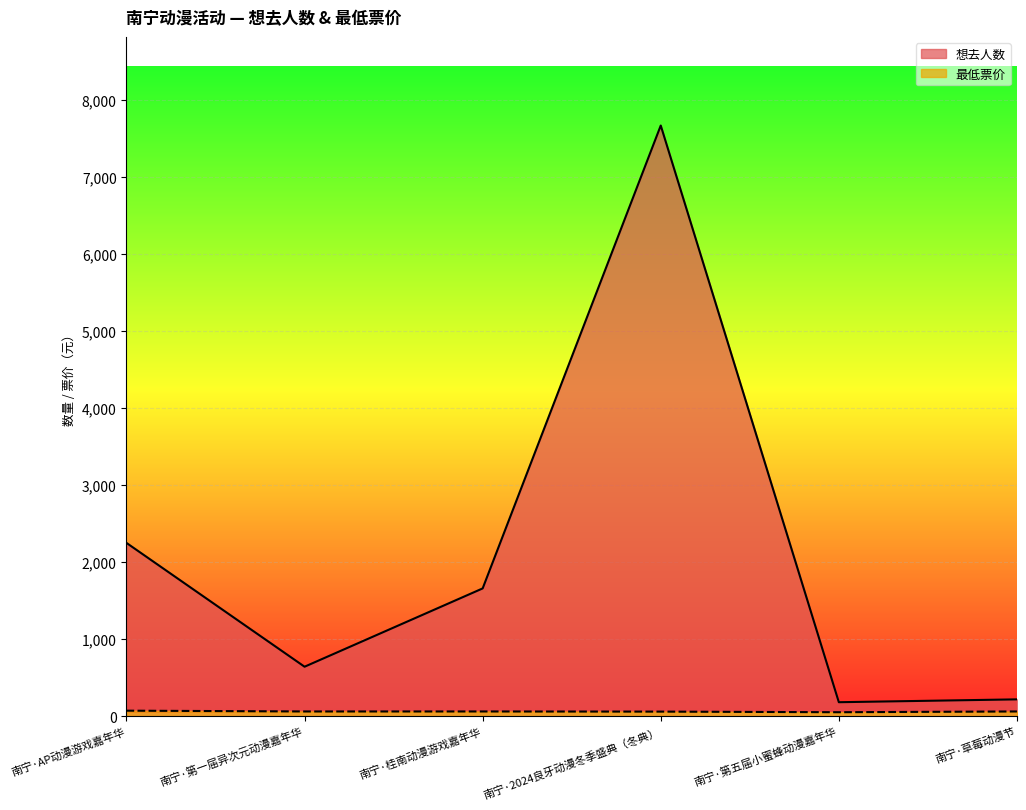

Rank the series by their average value, from highest to lowest.

想去人数, 最低票价